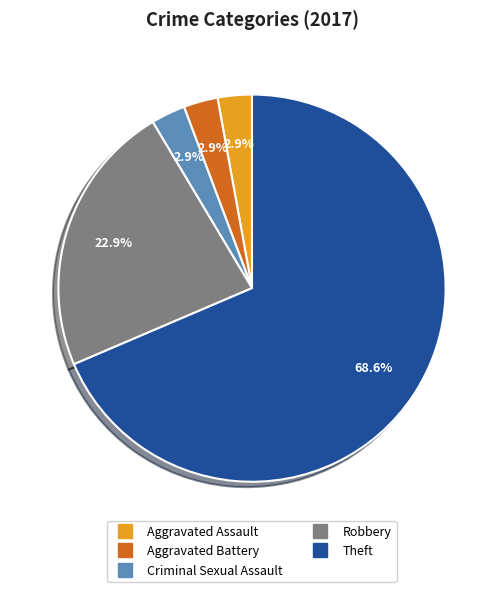

Is there any slice that represents more than half of the pie?

Yes